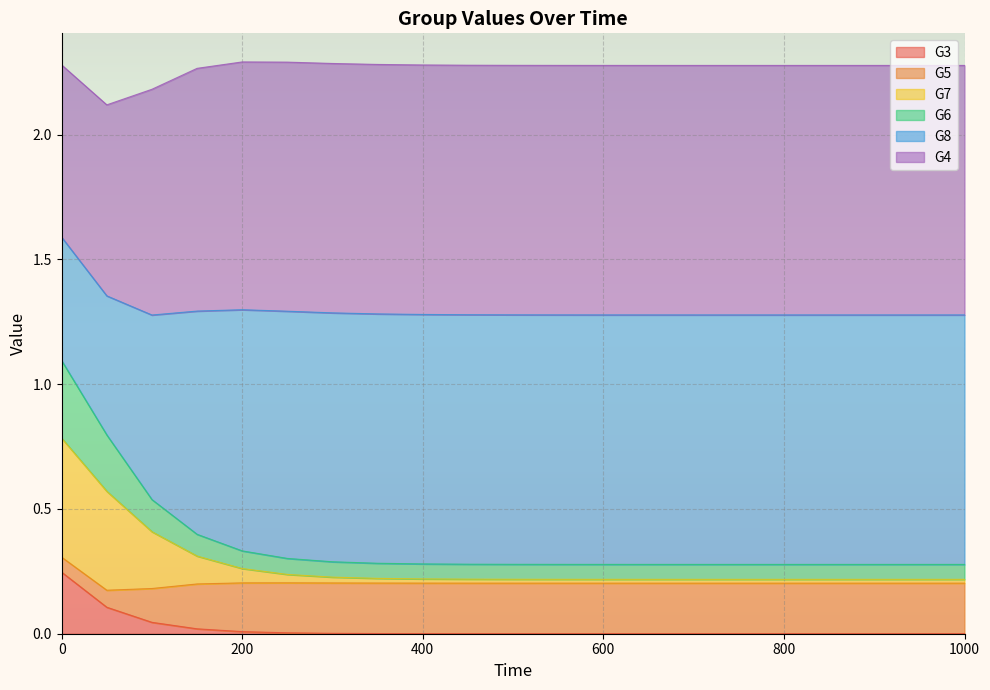

Is it true that G7 equals 0.1 at 400?

False